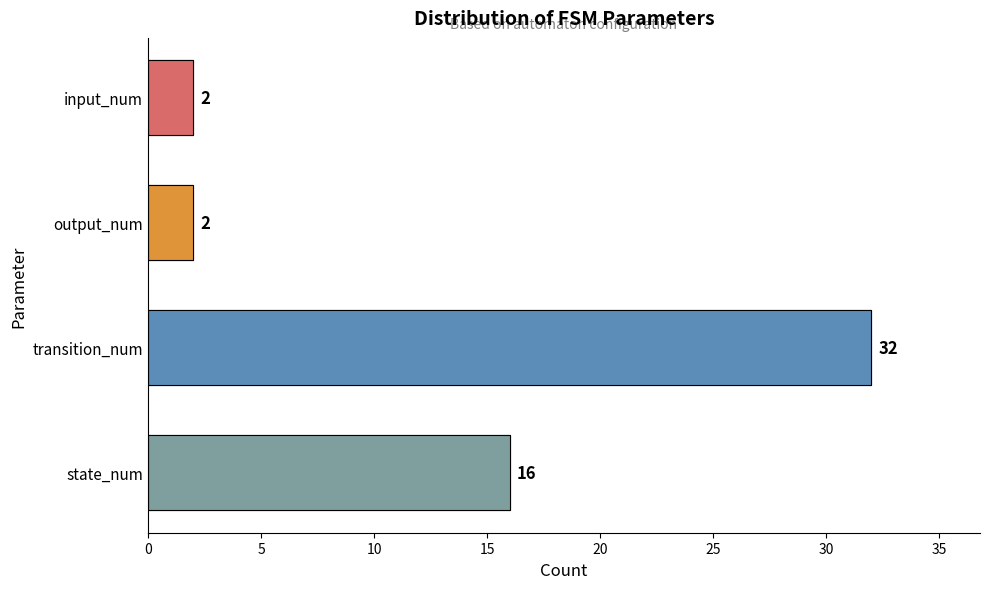

What is the label of the 4th bar from the right?

state_num